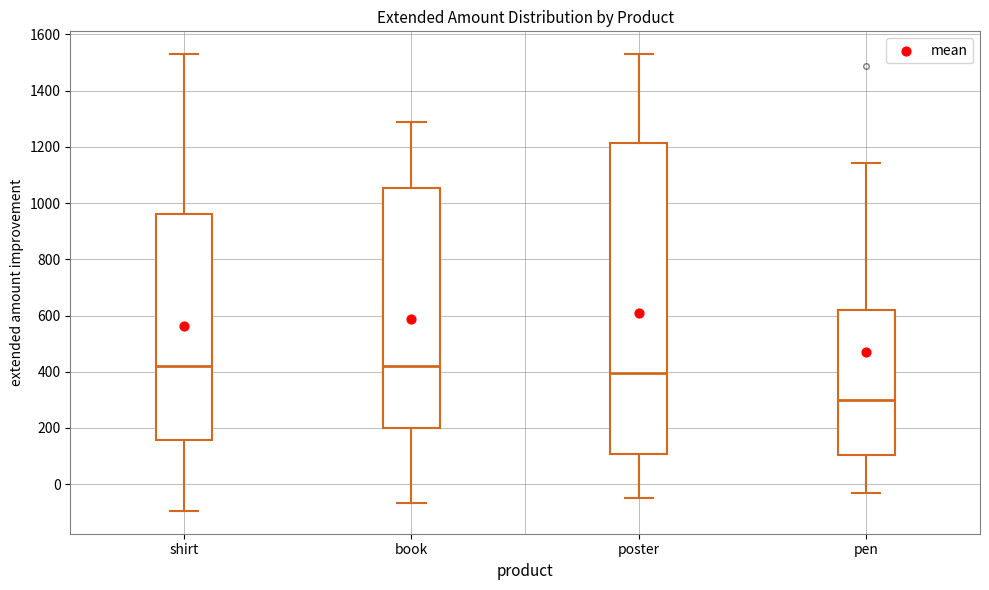

Reading left to right, read every box against the y-axis: the position of its median line, the range the box covers, and the ends of its whiskers. The values are not printed on the chart, so give them approximately, as read against the axis.

shirt: median 420, box 160 to 960, whiskers -100 to 1540
book: median 420, box 200 to 1060, whiskers -60 to 1280
poster: median 400, box 100 to 1220, whiskers -40 to 1540
pen: median 300, box 100 to 620, whiskers -20 to 1140